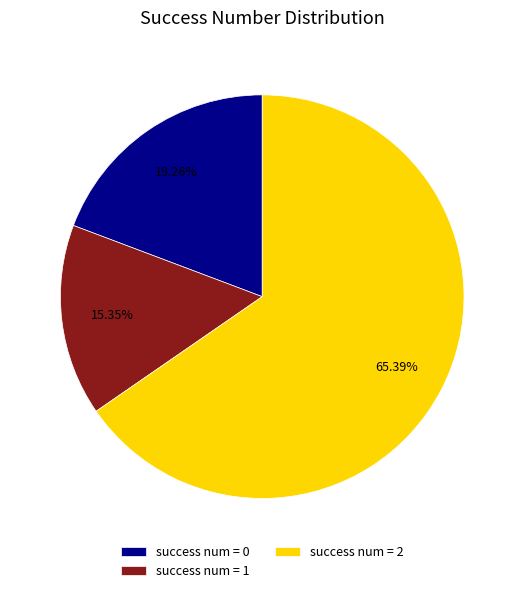

Combined, do success num = 0 and success num = 2 account for over 50%?

Yes